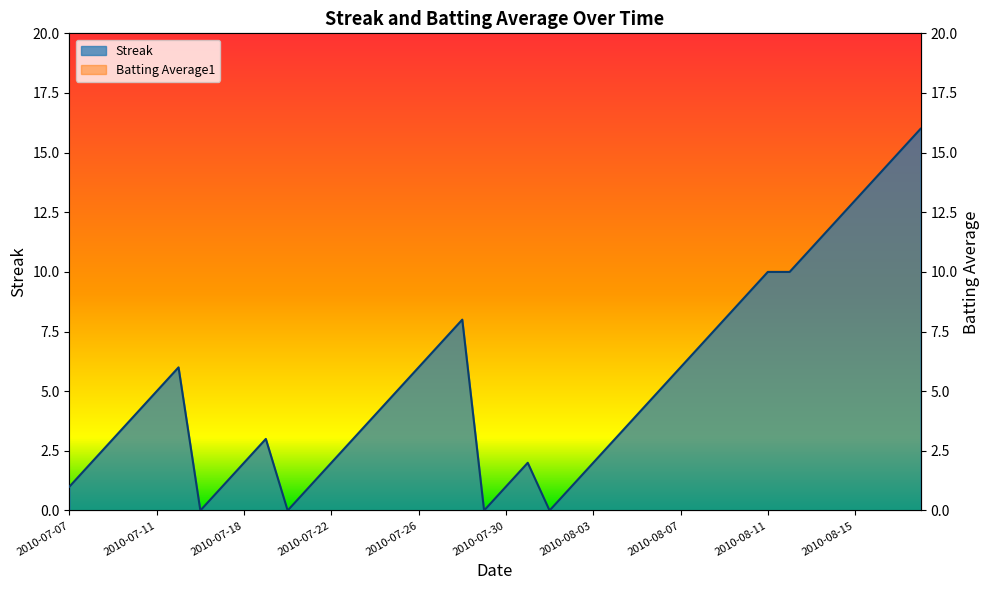

True or false: Batting Average1 and Streak intersect in this chart.

True